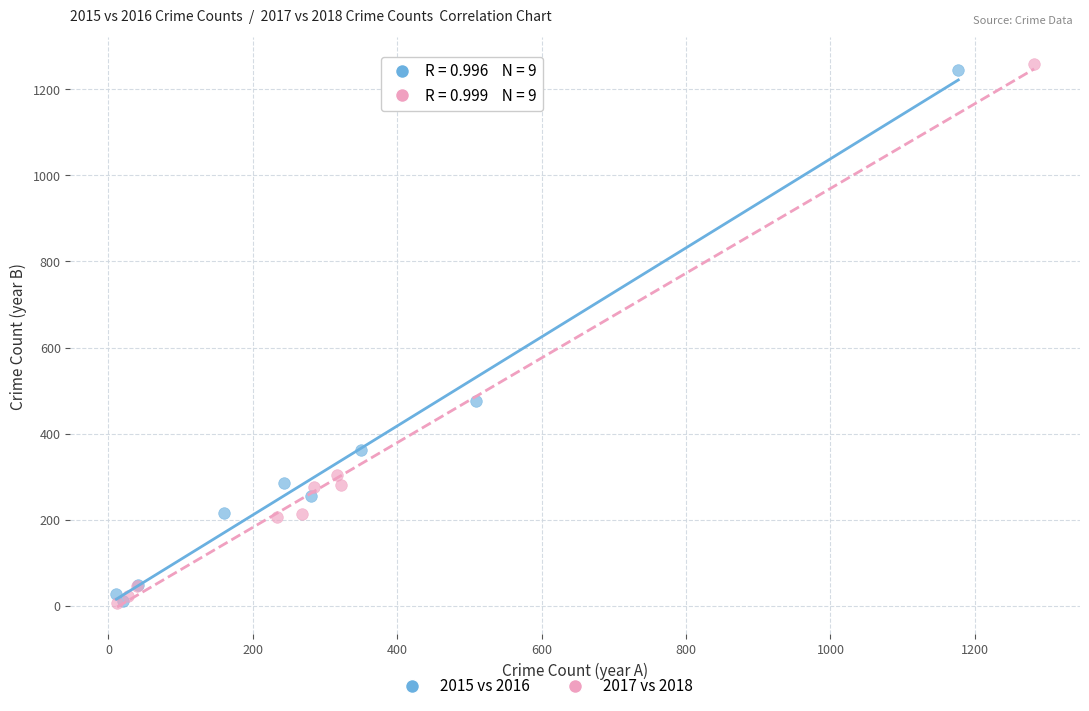

Which series has the widest spread of Y values?

2017 vs 2018